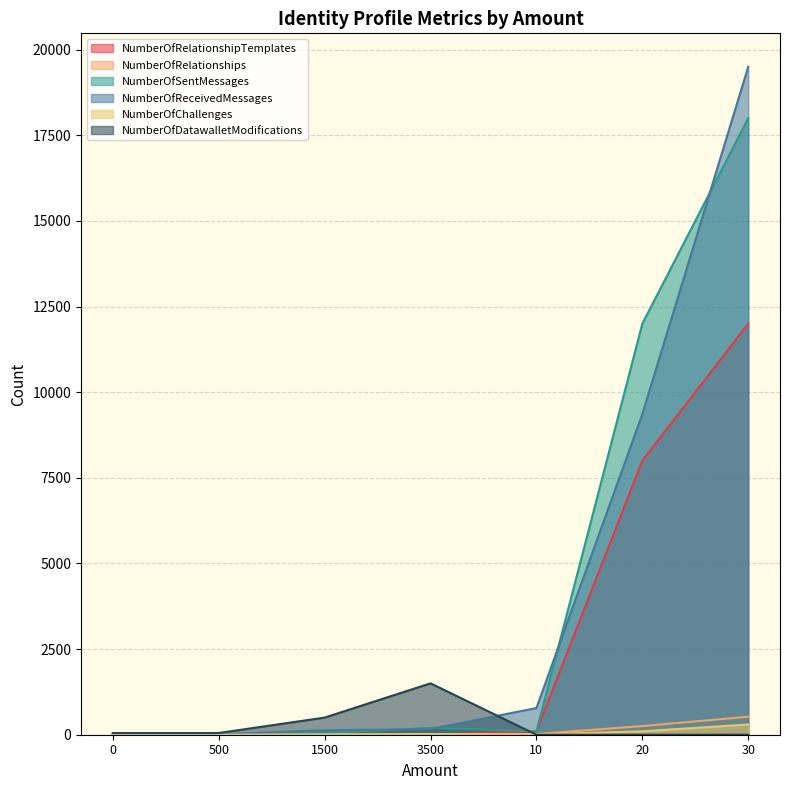

What position from the right is 0?

7